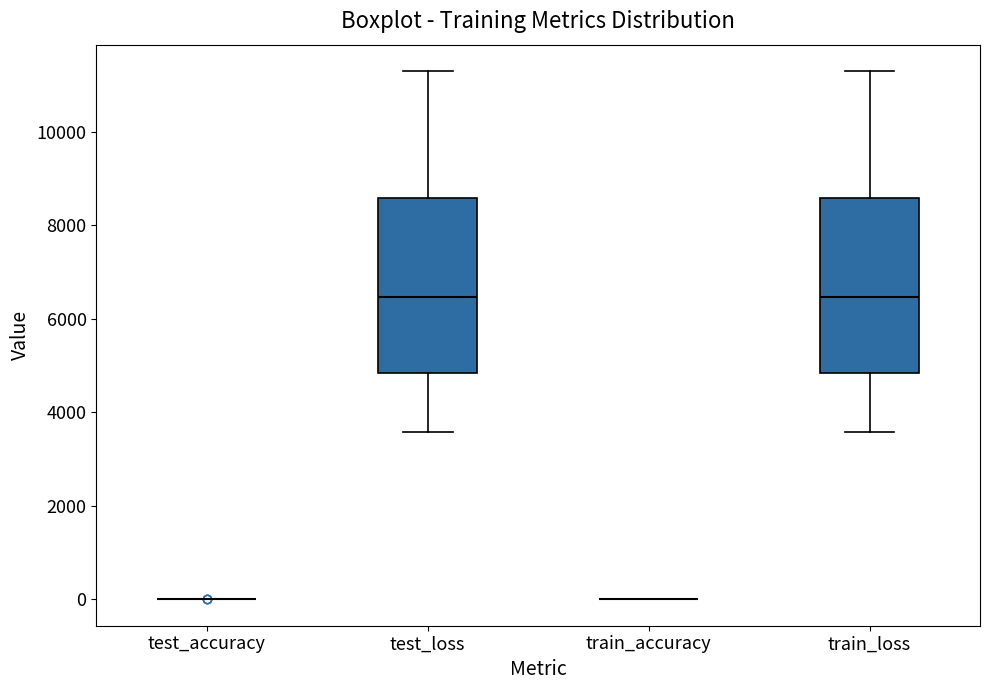

Reading left to right, transcribe this box plot: for each box, give where its median line is, the range the box spans, and where its two whiskers end, as read against the y-axis. The values are not printed on the chart, so give them approximately, as read against the axis.

test_accuracy: box collapsed to a line at 0, whiskers 0 to 0
test_loss: median 6400, box 4800 to 8600, whiskers 3600 to 11400
train_accuracy: box collapsed to a line at 0, whiskers 0 to 0
train_loss: median 6400, box 4800 to 8600, whiskers 3600 to 11200